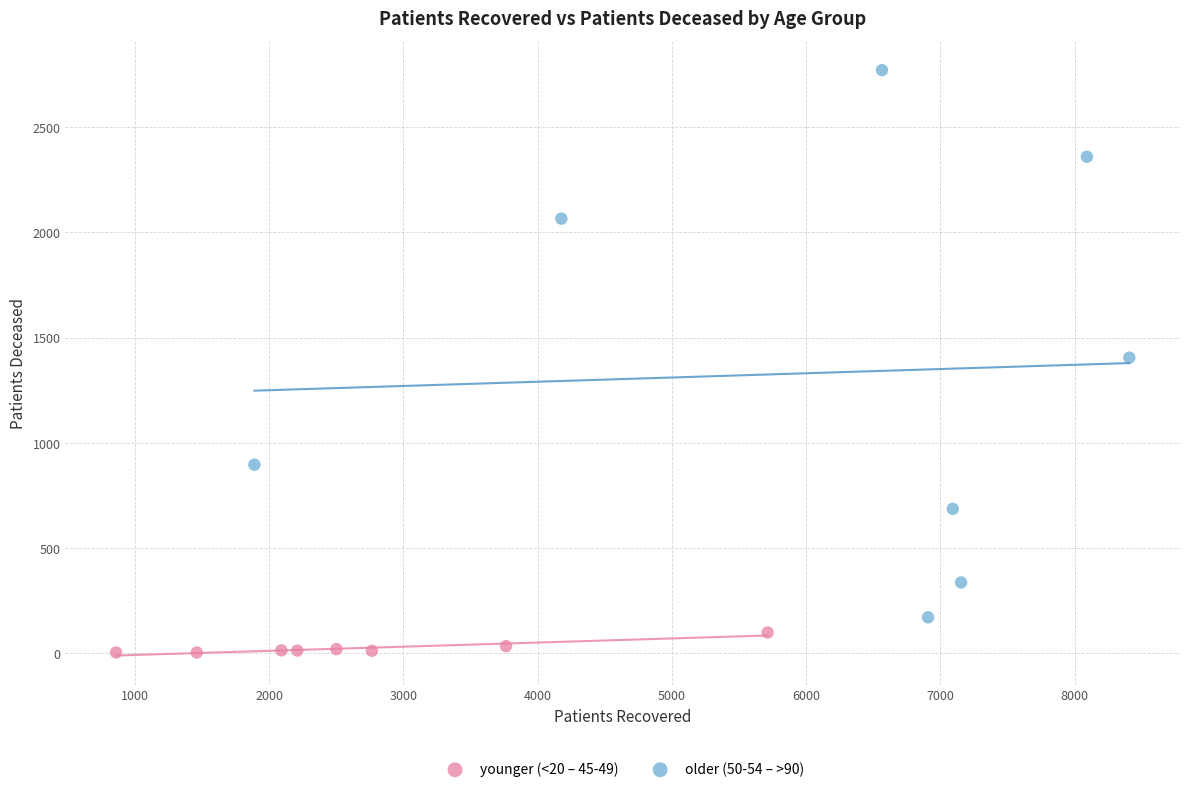

Which series reaches the maximum Y coordinate?

older (50-54 – >90)